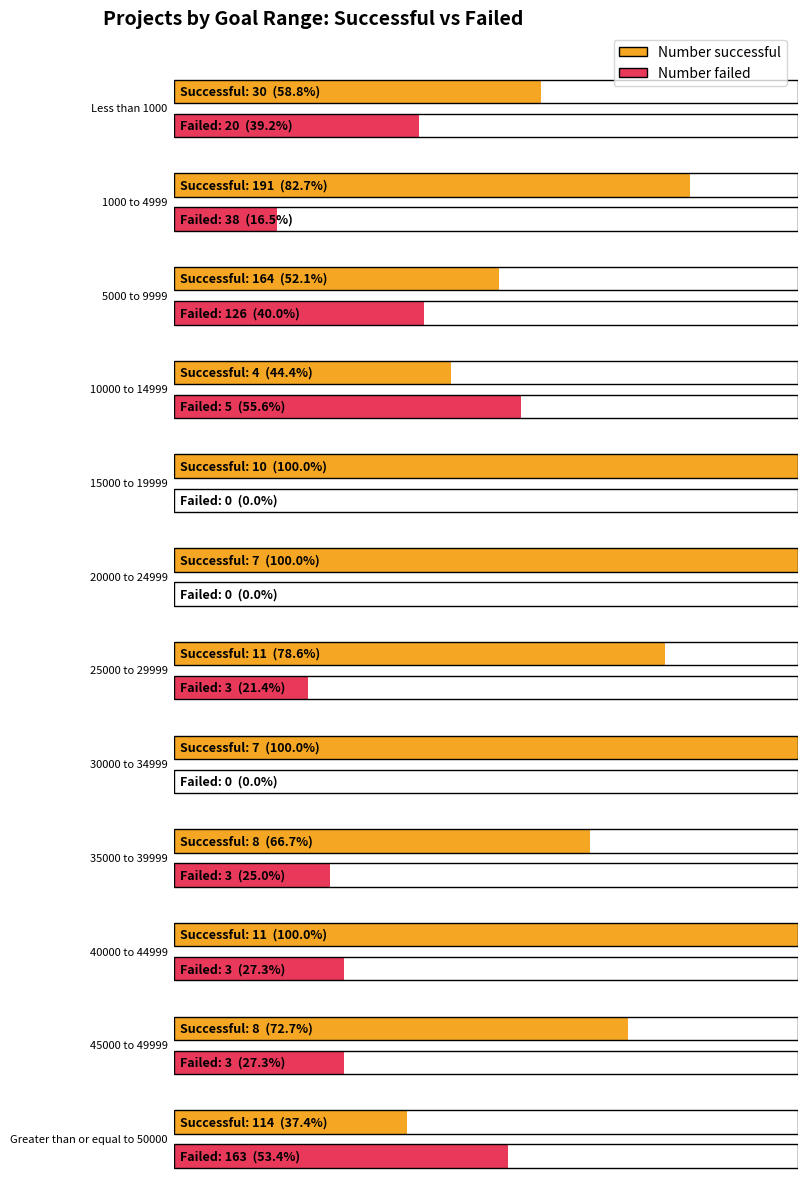

At which category is the sum across all series the highest?

5000 to 9999